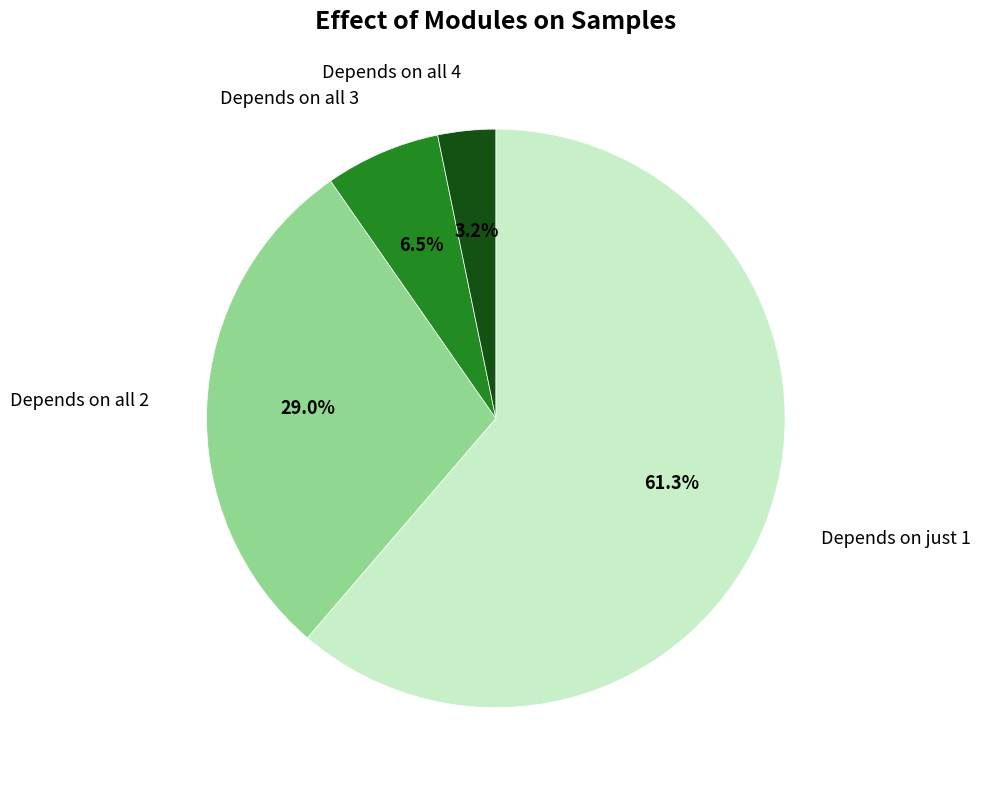

Is there any slice that represents more than half of the pie?

Yes